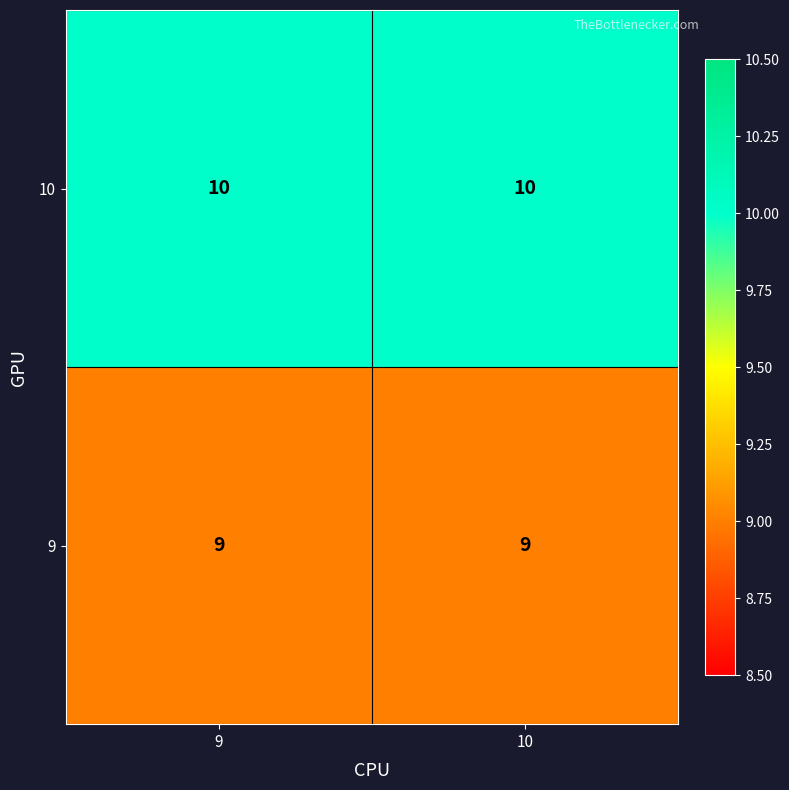

The value of 9 at 9 is 9. True or false?

True